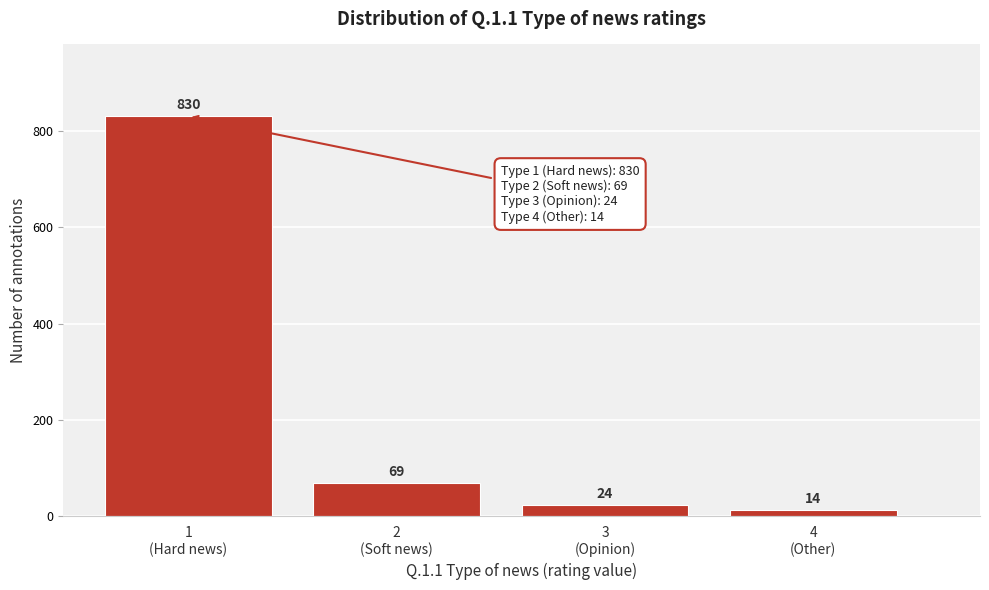

Reading left to right, what are all the values shown in this chart?

830	69	24	14